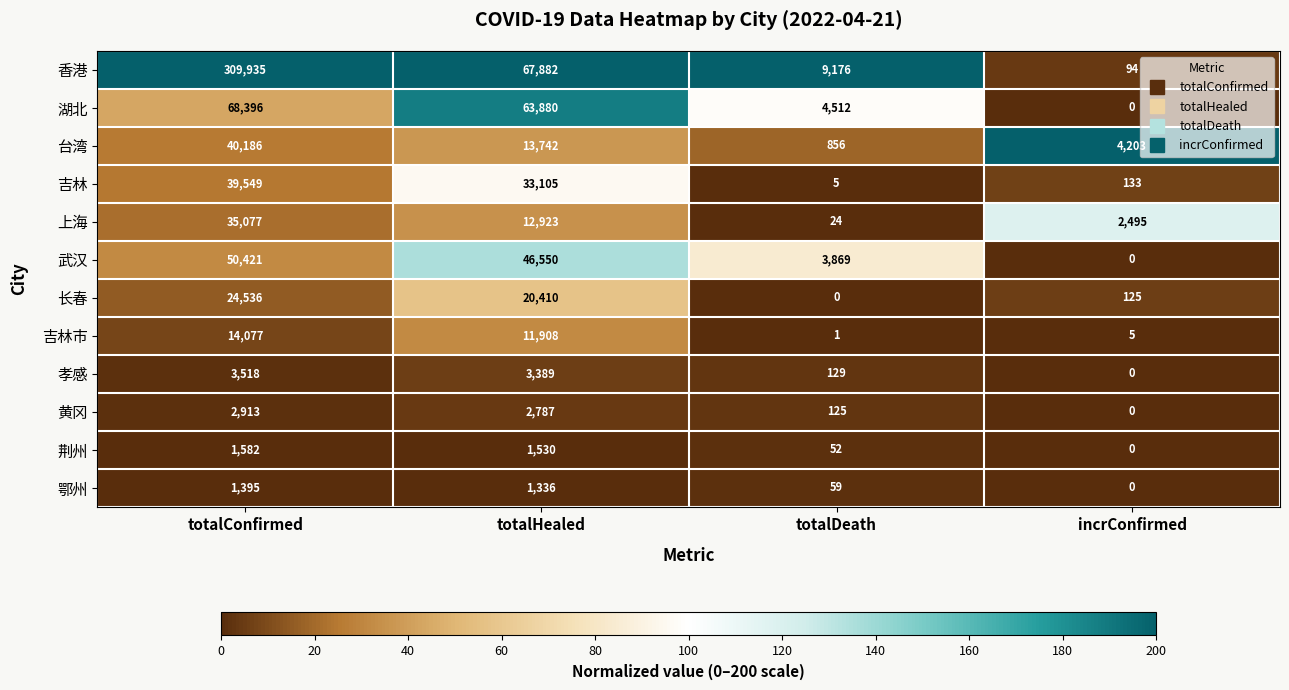

Where does the 长春 series first go above 20410?

totalConfirmed